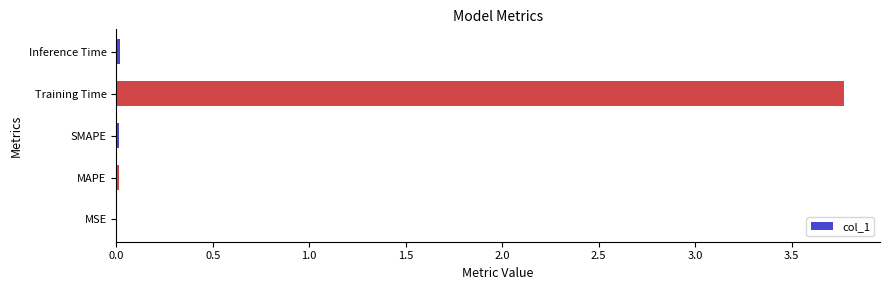

The chart shows a value of 2.3 at Training Time. True or false?

False